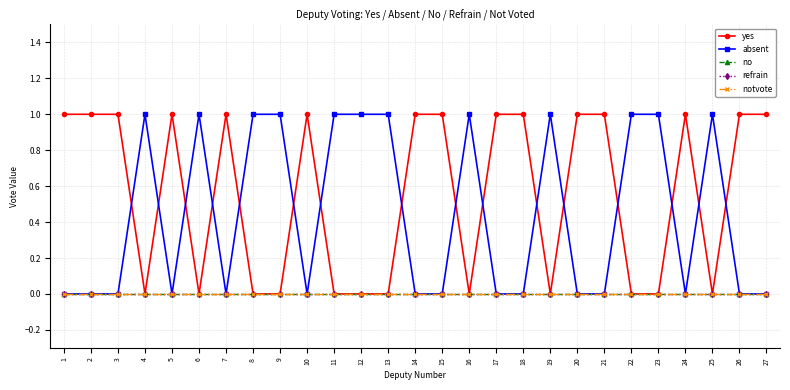

What is the difference between the highest and lowest values at 3?

1